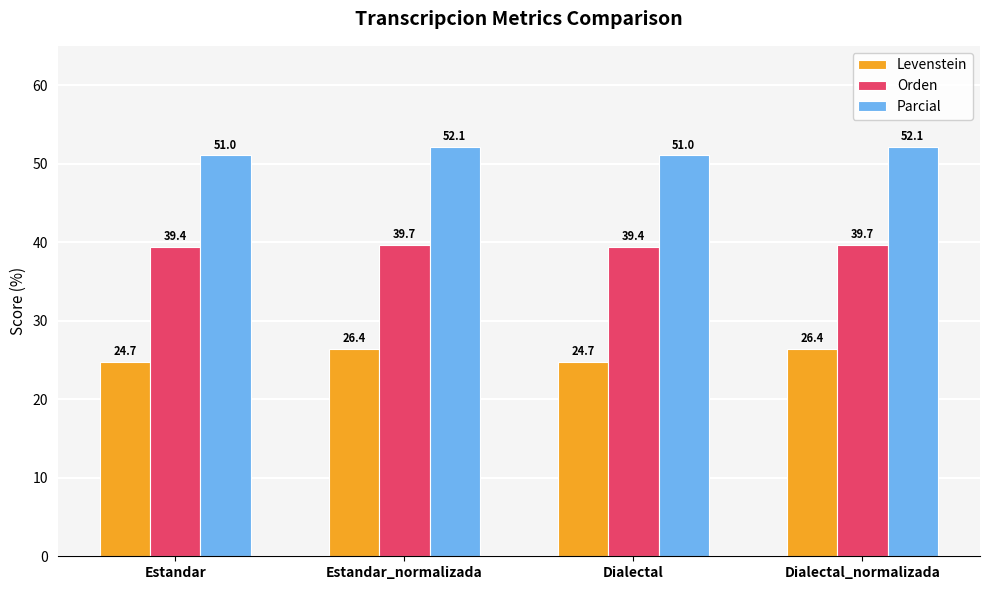

Between Estandar and Estandar_normalizada, which series saw the biggest shift?

Levenstein